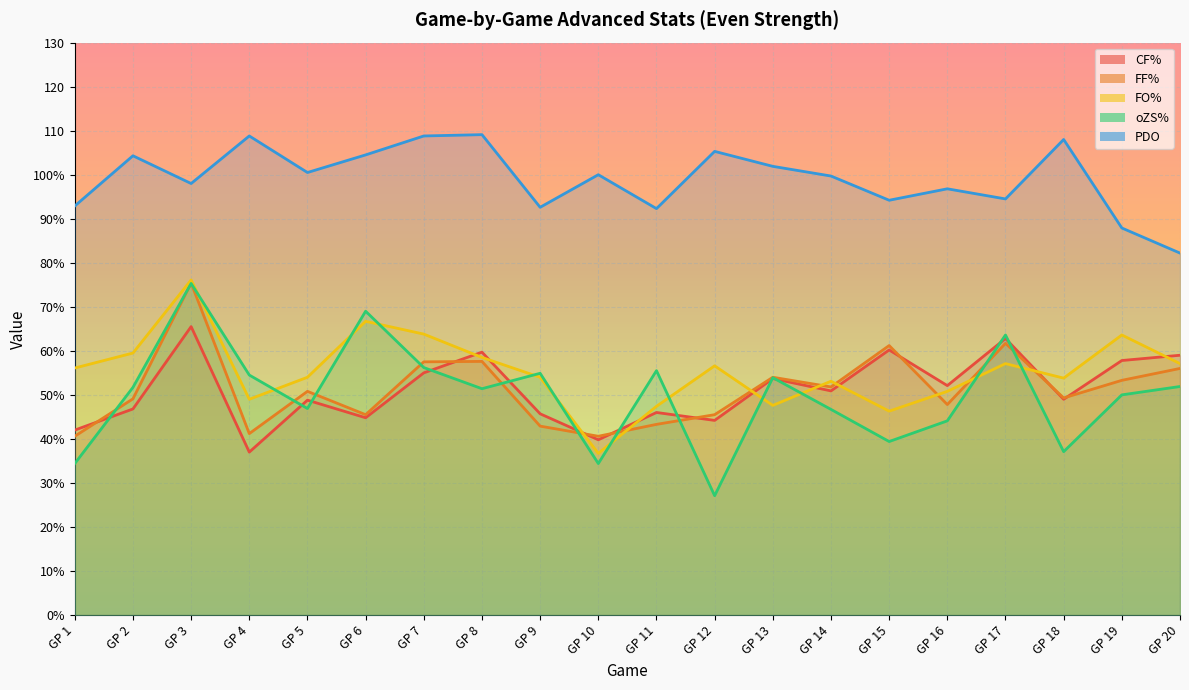

What is the average value of the FF% series?

51.3